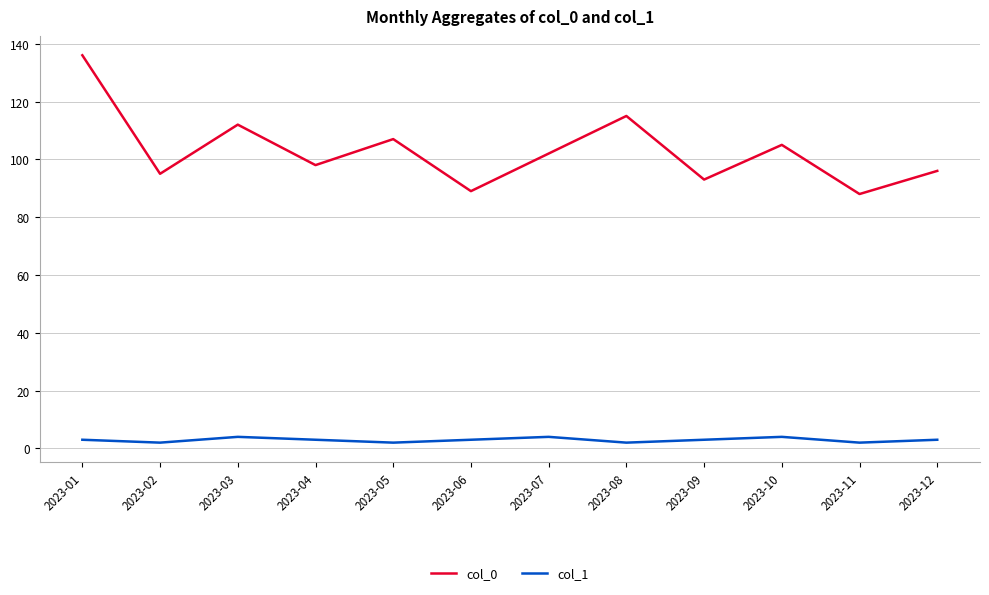

Rank the series by their maximum value, from lowest to highest.

col_1, col_0